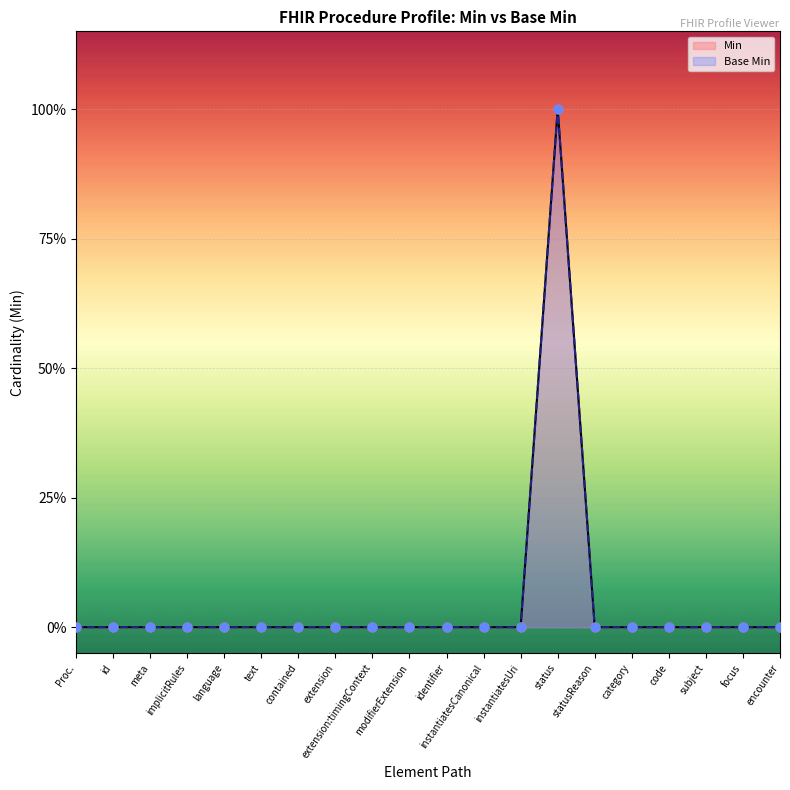

At which category is the sum across all series the highest?

status